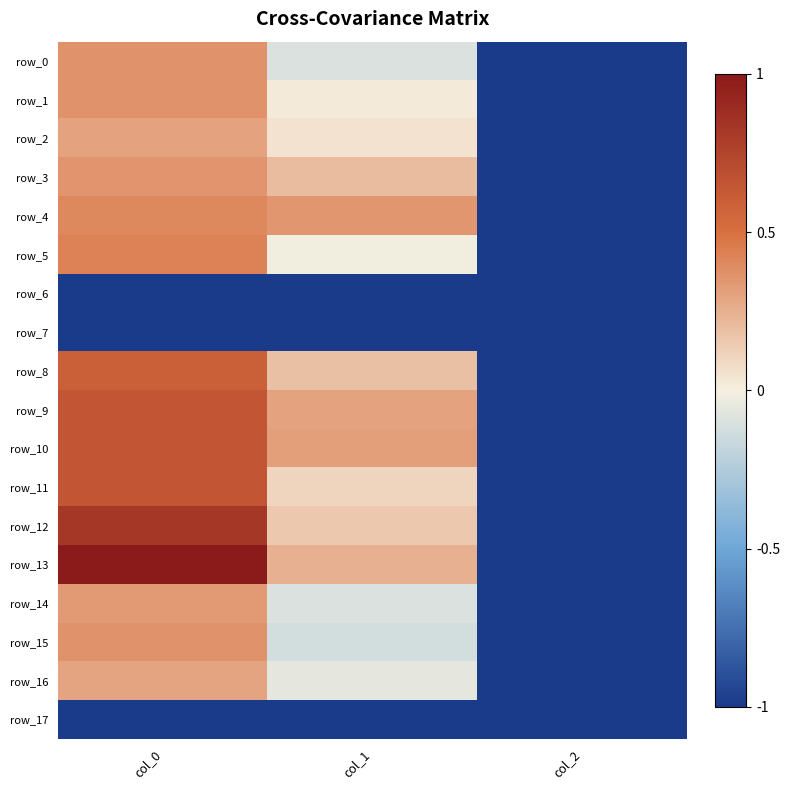

How many data points does each series have?

3